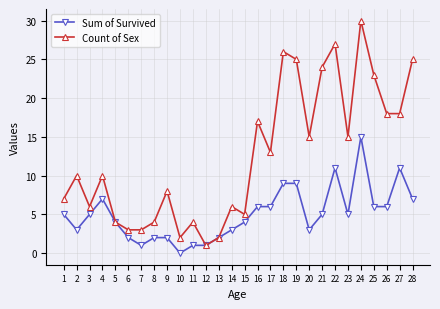

Which category has the lowest value across all series?

10